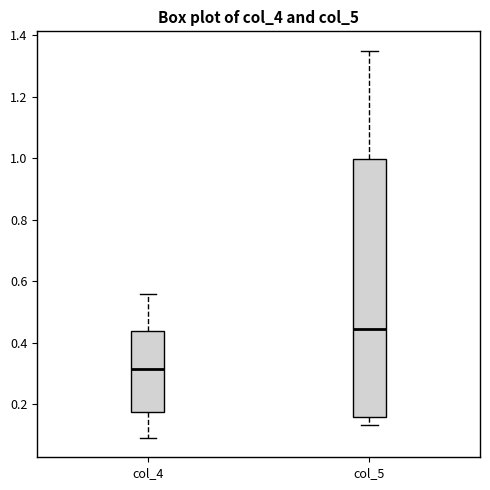

Where does the lower whisker of the box for col_5 end on the y-axis? The values are not printed on the chart, so give them approximately, as read against the axis.

0.14